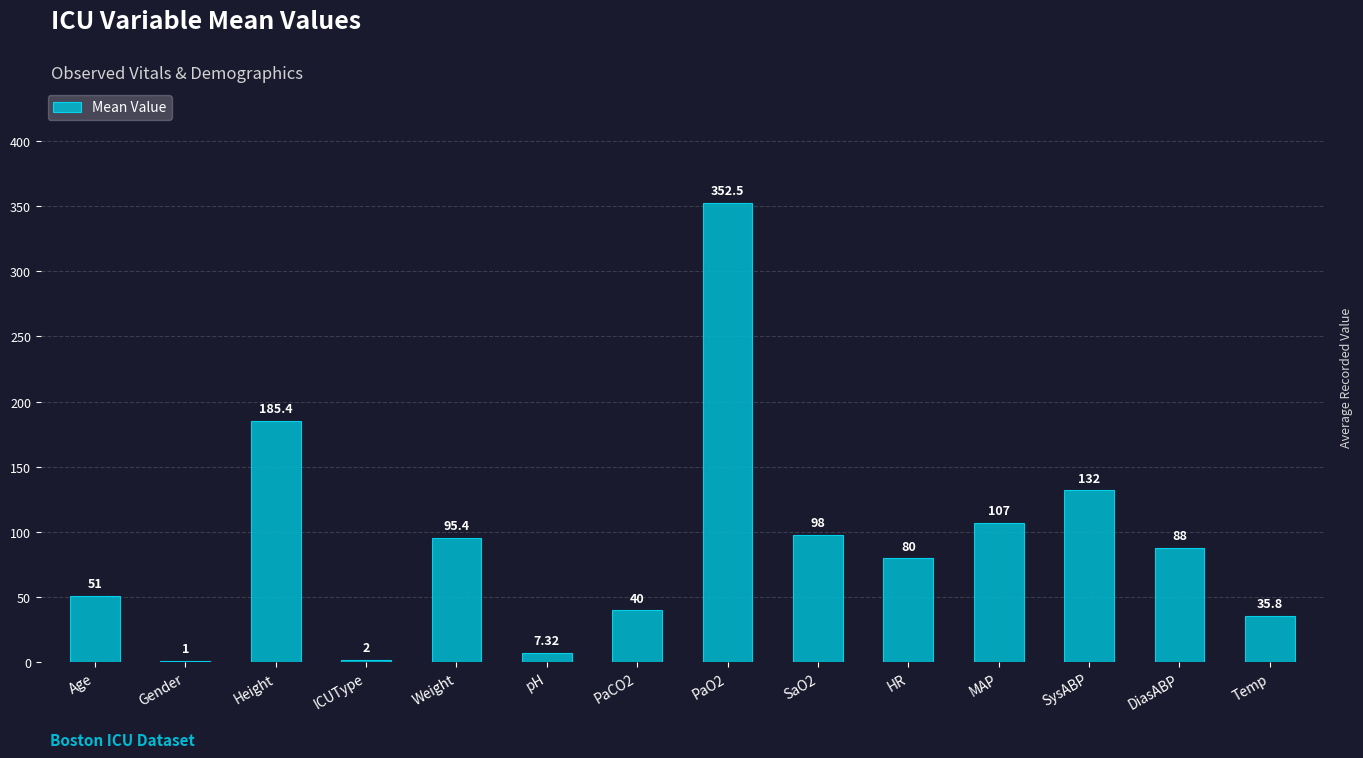

What is the sum of the values at Gender and ICUType?

3.0